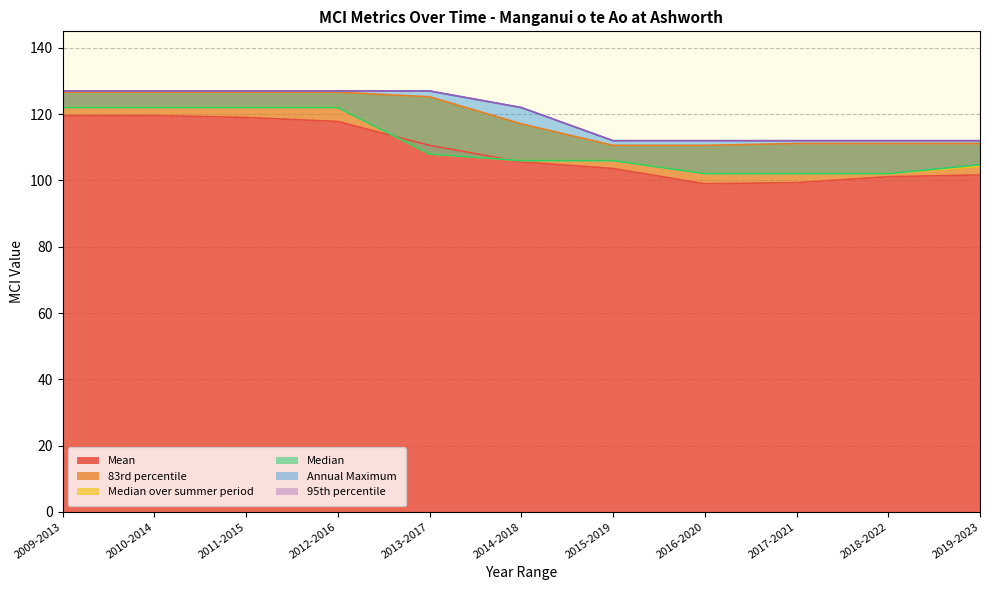

True or false: Mean has more than 2 points higher than both neighbors.

False